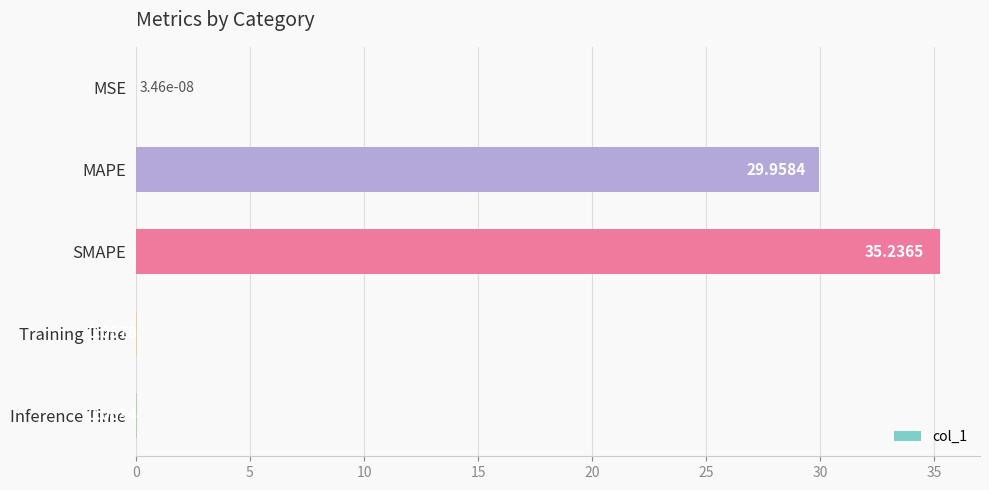

What is the maximum value shown in the chart?

35.2